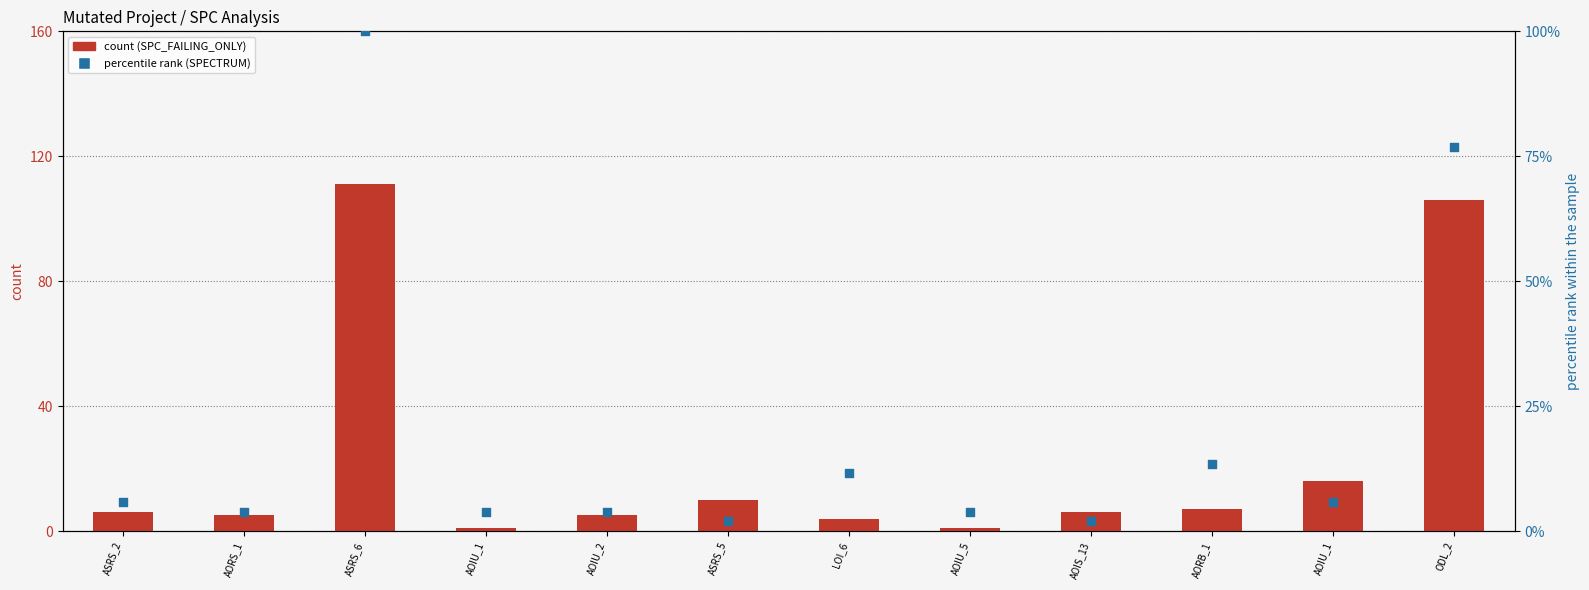

Which series contains the highest Y value?

SPC_FAILING_ONLY